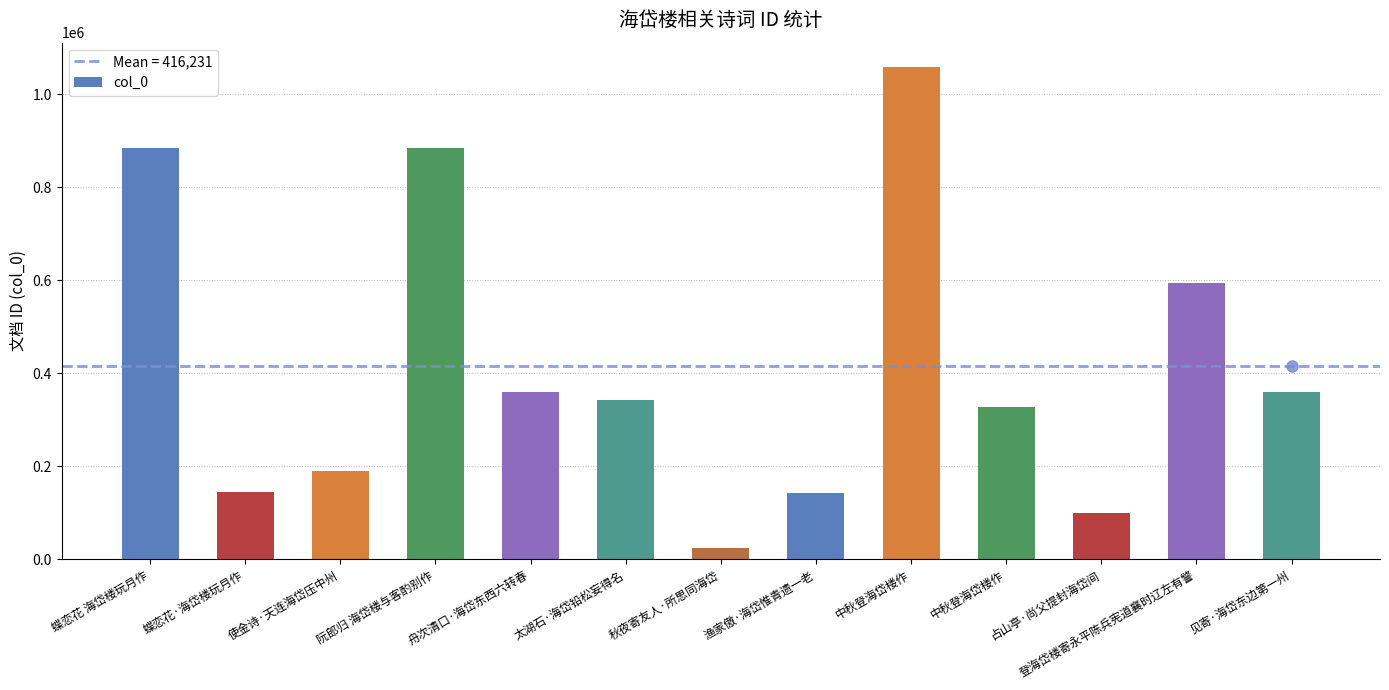

How many data points are less than 342678?

6